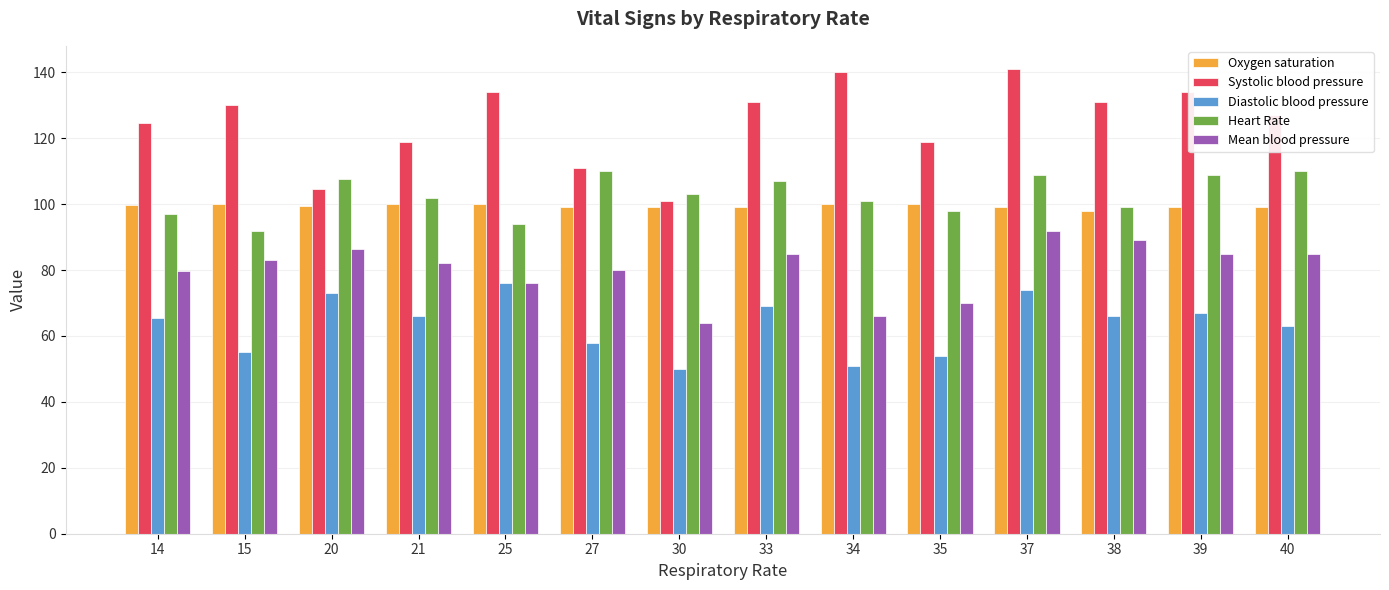

How many bars are there in each group?

5